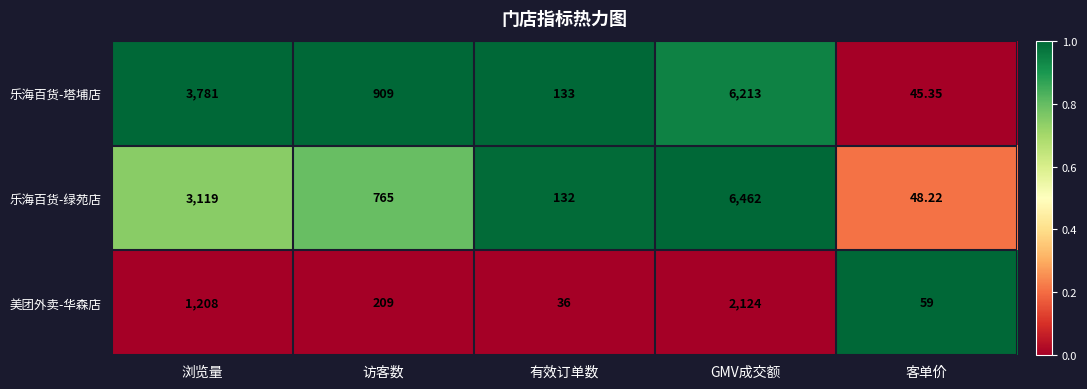

At which category is the sum across all series the highest?

GMV成交额